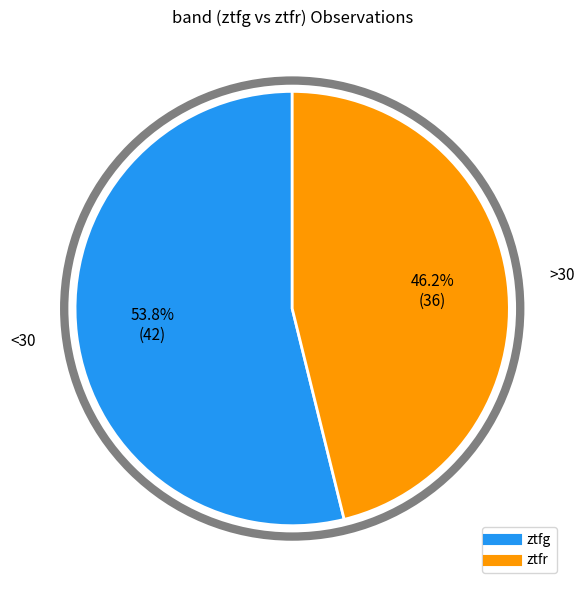

To the nearest percent, what percentage of the pie is ztfr?

46%